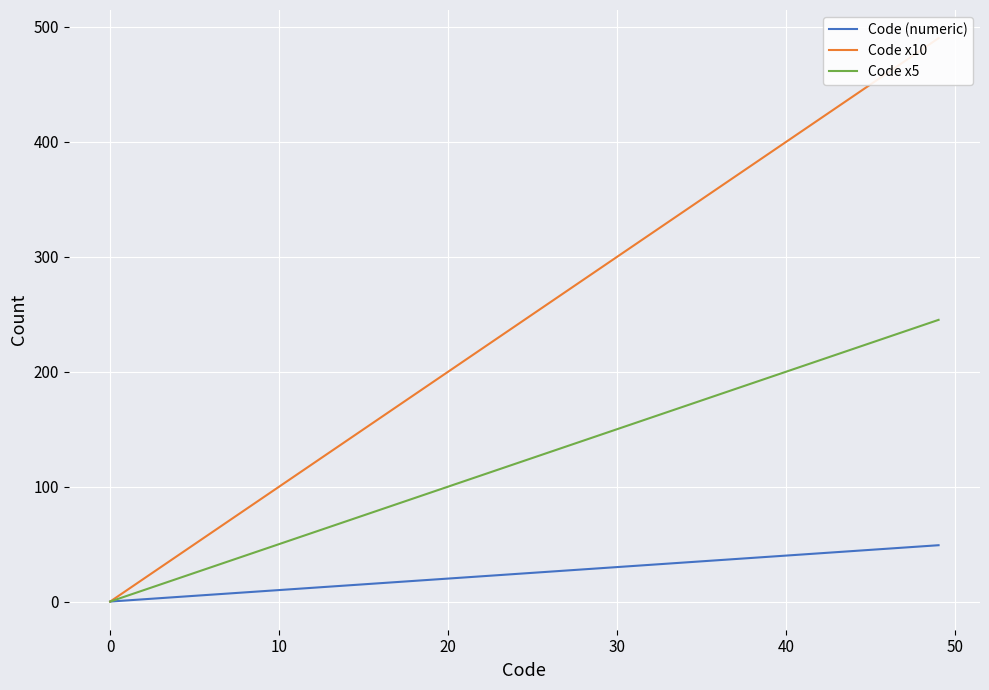

What is the greatest value displayed?

490